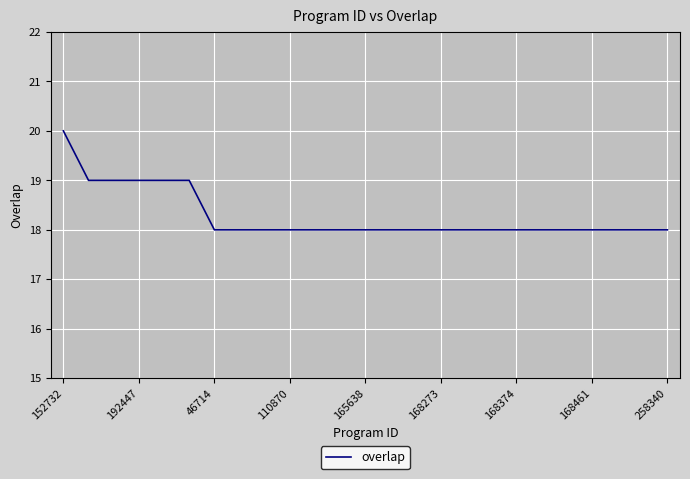

What is the difference between the second highest and minimum values?

1